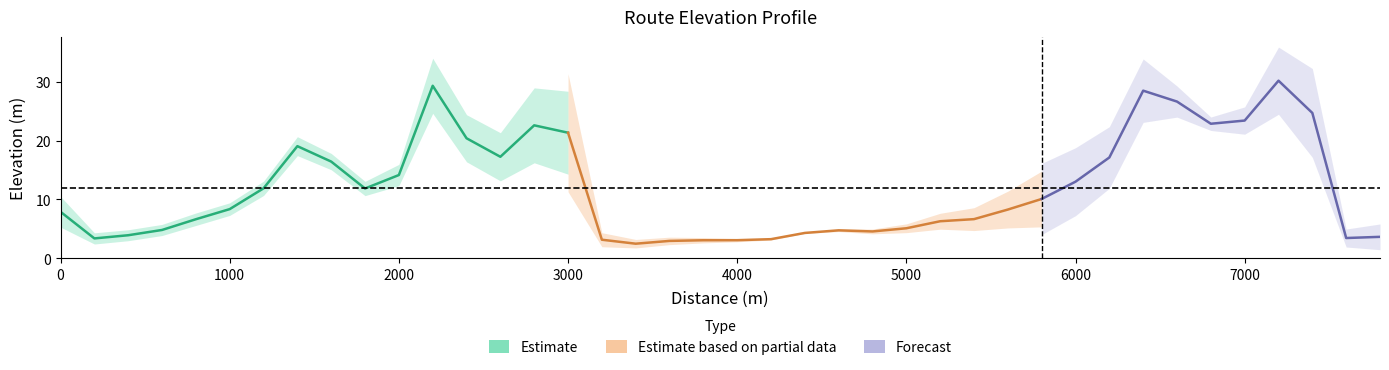

What is the value of the 1st point from the left?

7.9